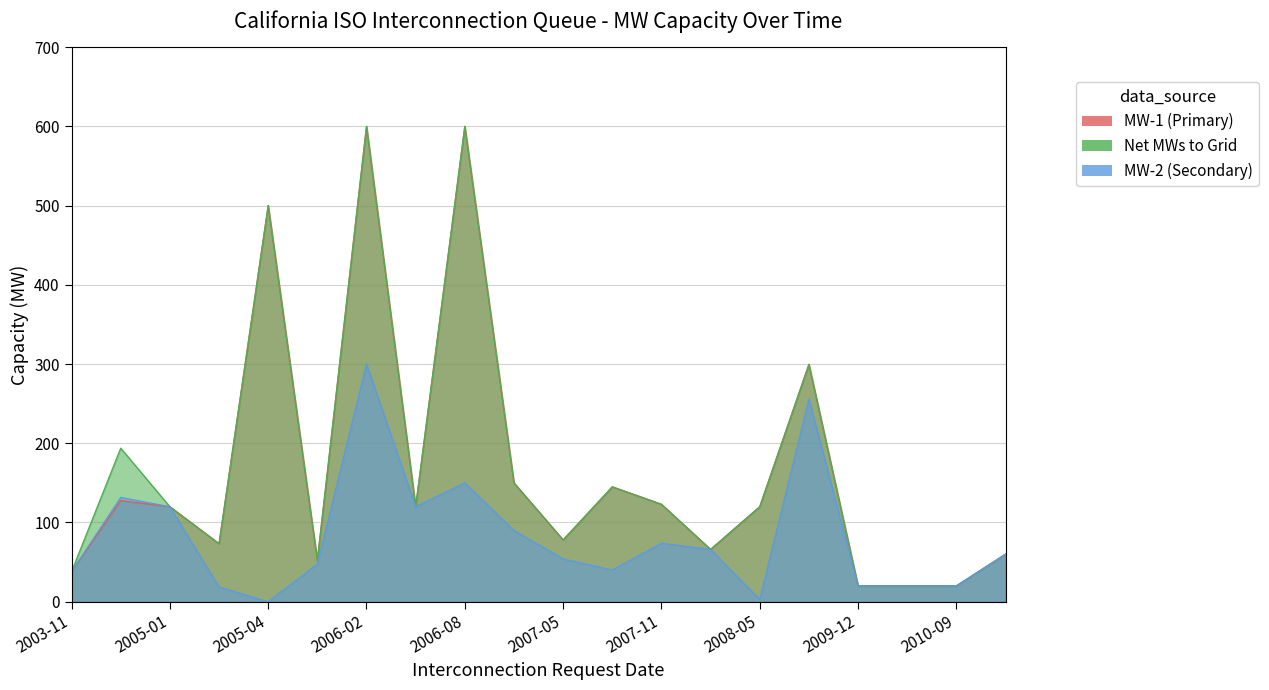

In Net MWs to Grid, how many points are lower than both neighbors (excluding endpoints)?

5